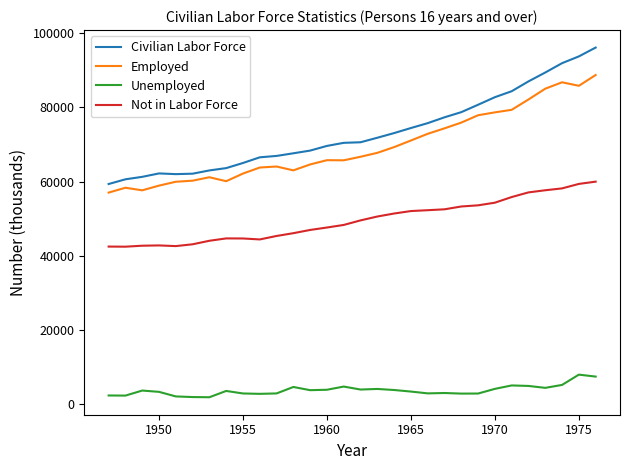

List the series in order of their peak value, highest first.

Civilian Labor Force, Employed, Not in Labor Force, Unemployed